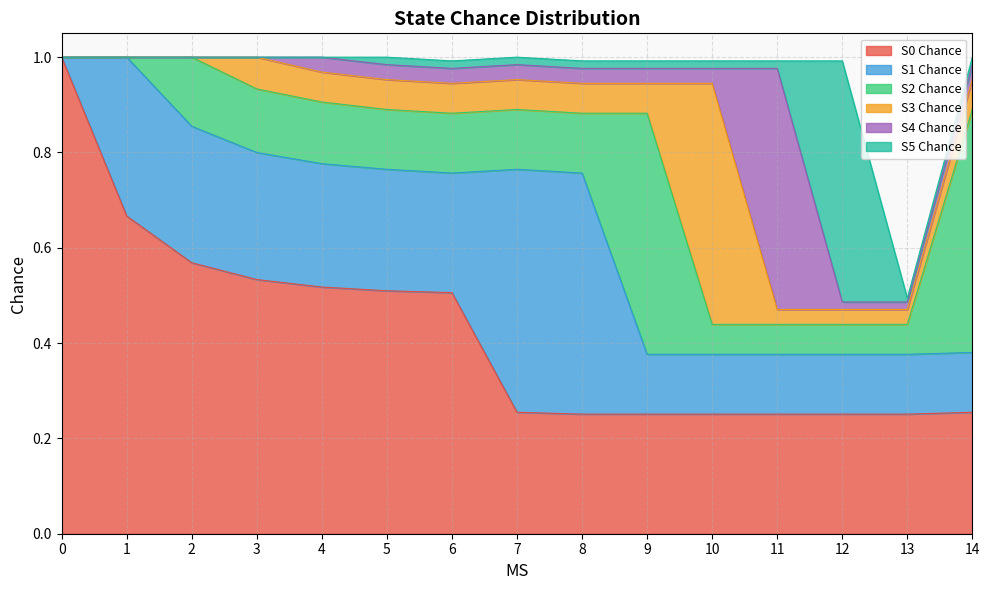

Is the value of S0 Chance at 6 greater than the value of S4 Chance at 12?

Yes